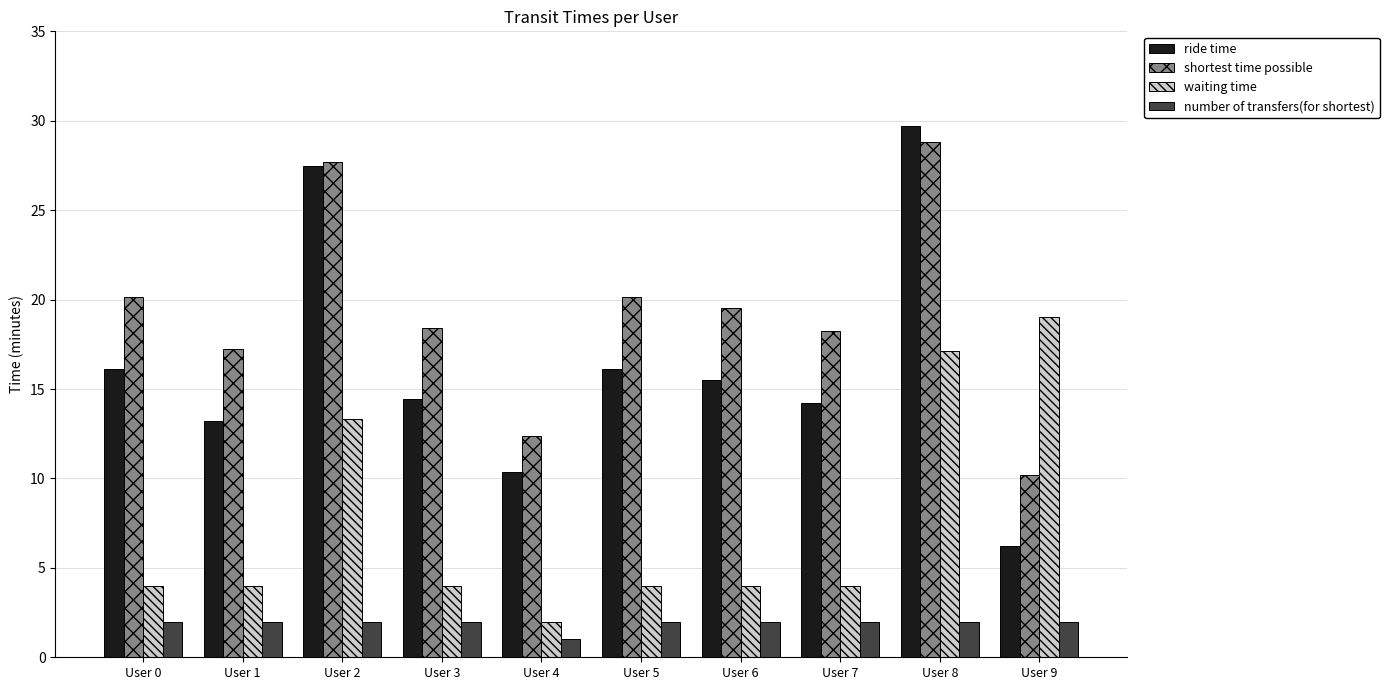

What value does the ride time series have at User 6?

15.5